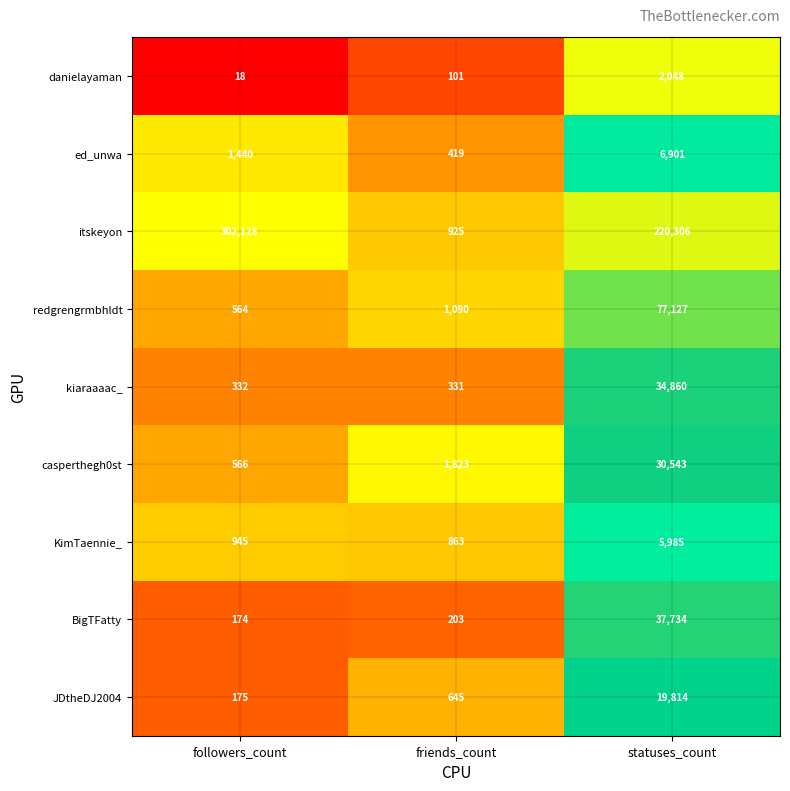

What is the total value across all series at statuses_count?

435318